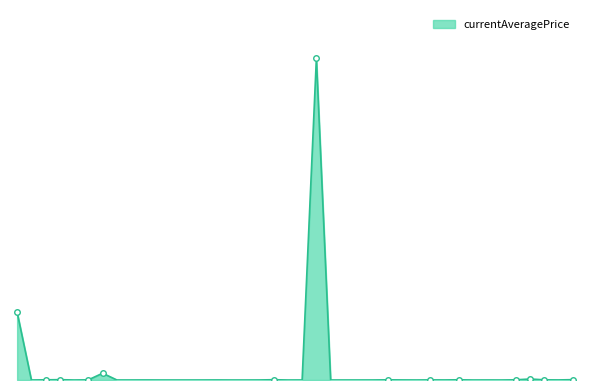

Reading left to right, extract all data points from this chart.

1=3999999.2	1=269.3	1=10000.0	1=20000.0	1=0.0	1=9850.0	5=400168.0	5=567.2	5=755.2	5=2897.5	5=636.7	5=0.0	10=0.0	10=269.3	10=2687.7	10=0.0	10=20.0	10=2333.0	15=17396.6	15=0.0	15=1550.3	15=19002280.0	15=0.0	15=0.0	20=509.0	20=1550.3	20=10000.0	20=3849.5	20=523.4	20=6026.6	25=2999.2	25=12500.0	25=0.0	25=1639.0	25=0.0	25=10000.0	30=60022.0	30=9300.0	30=4476.4	30=20033.0